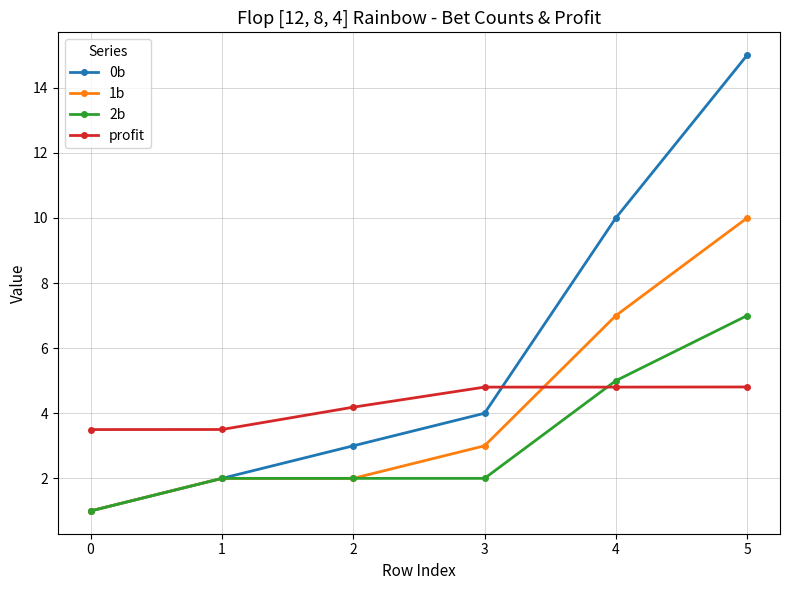

The value of 1b at 1 is 1.0. True or false?

False